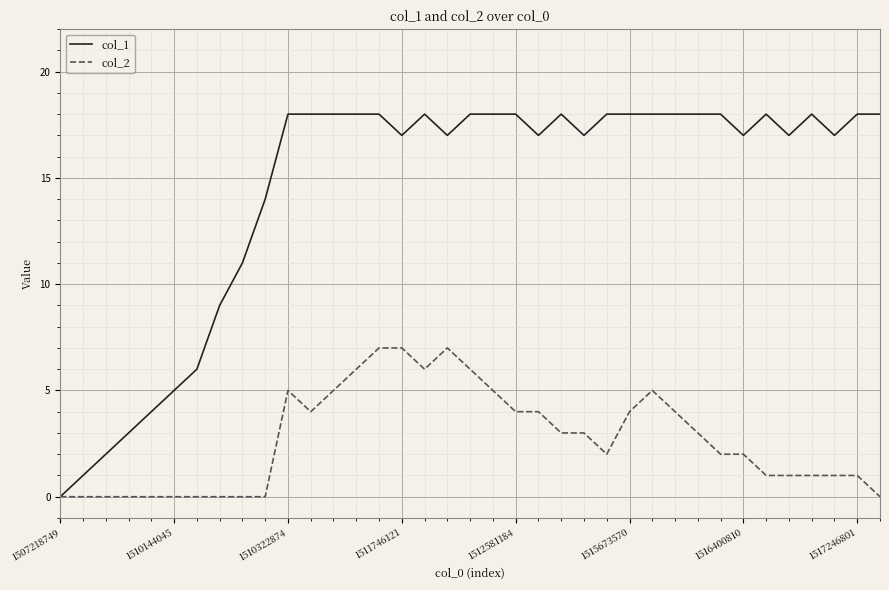

Does the chart display data point markers on the line(s)?

No